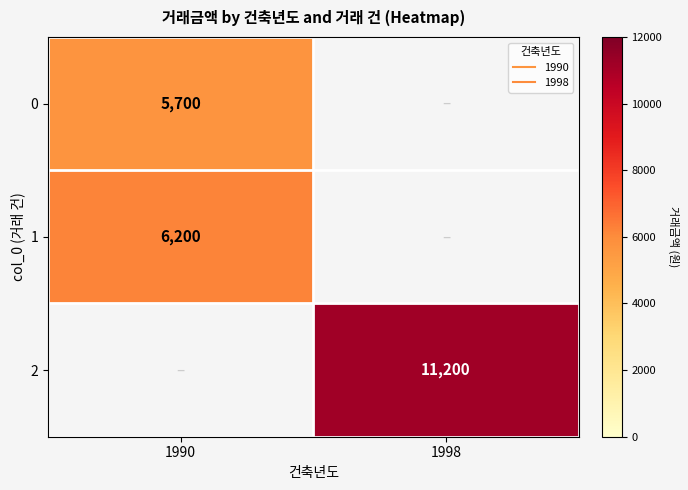

True or false: 2 has a value of 6156 at 1998.

False